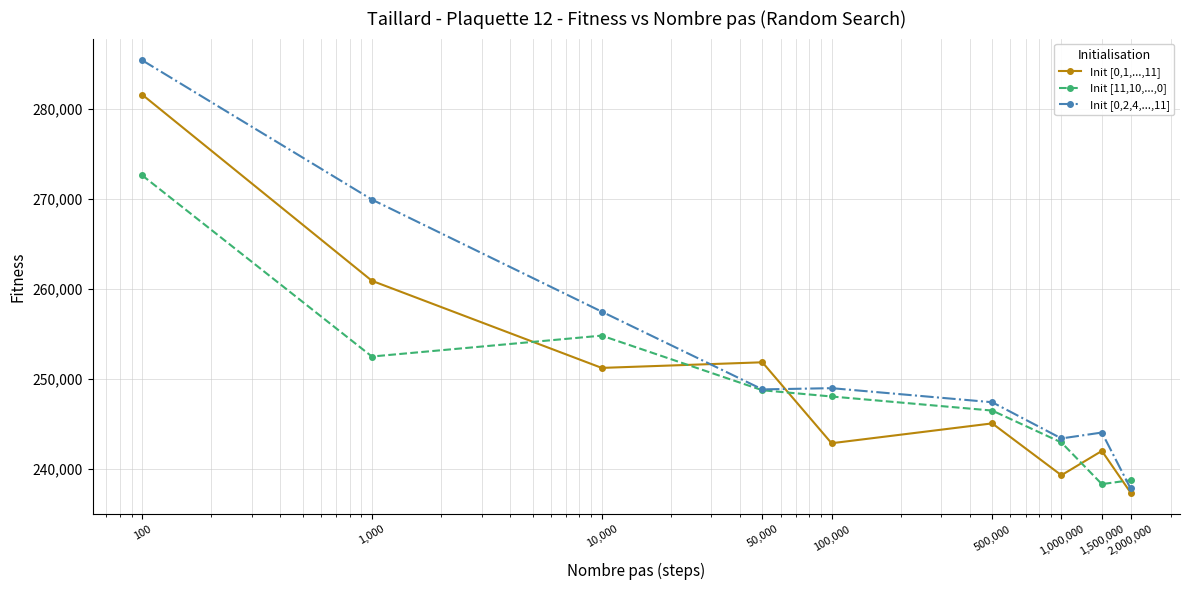

What is the highest value of the Init [11,10,...,0] series?

272596